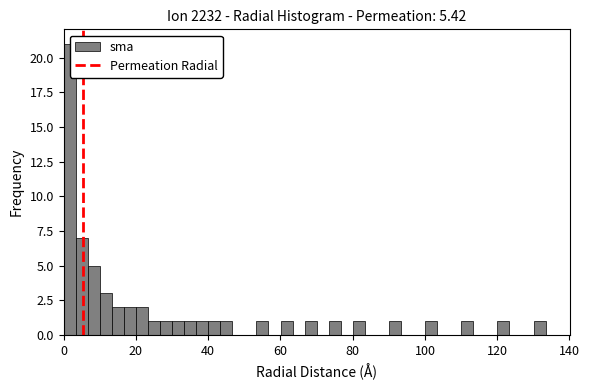

Around what value on the x-axis is the tallest bar? Give the approximate position of its centre, as read against the axis.

2